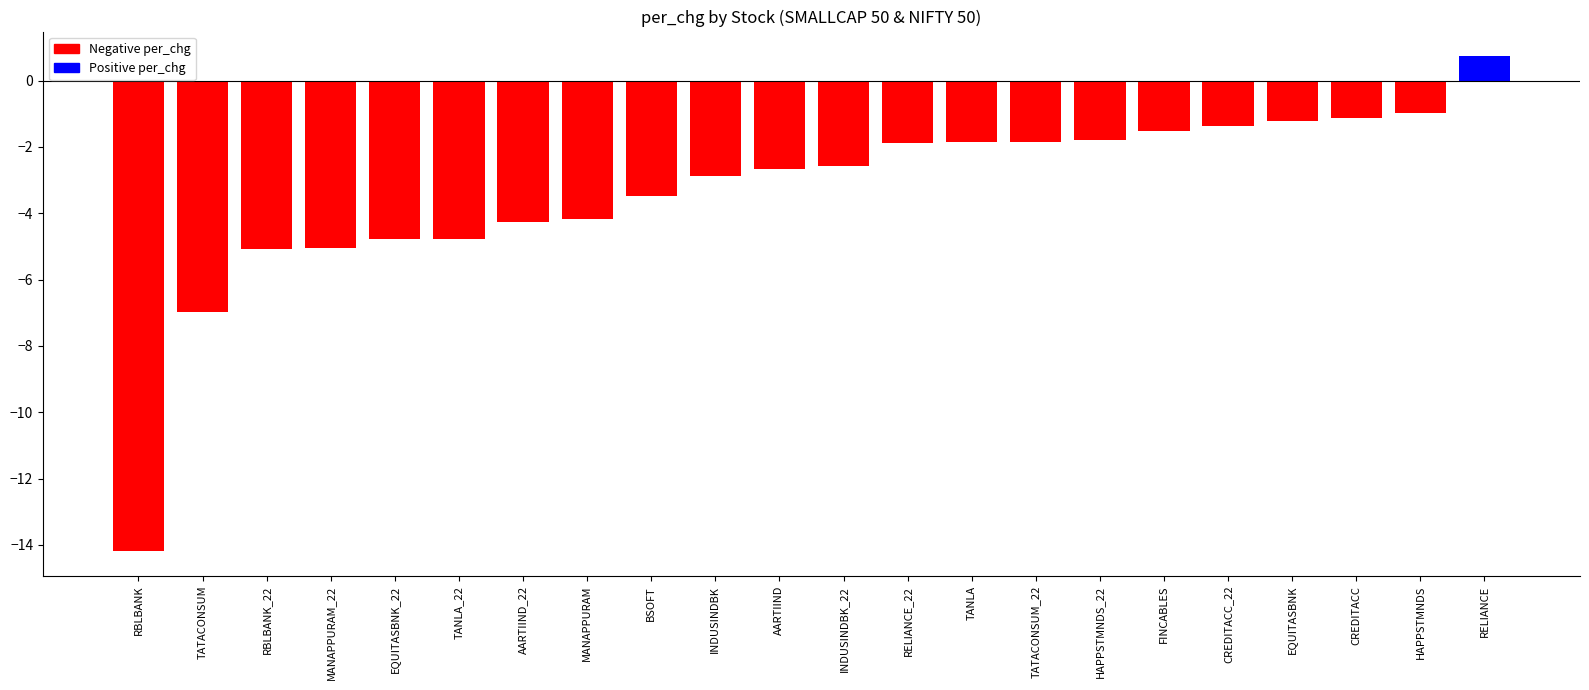

What is the difference between the maximum and minimum values?

14.9